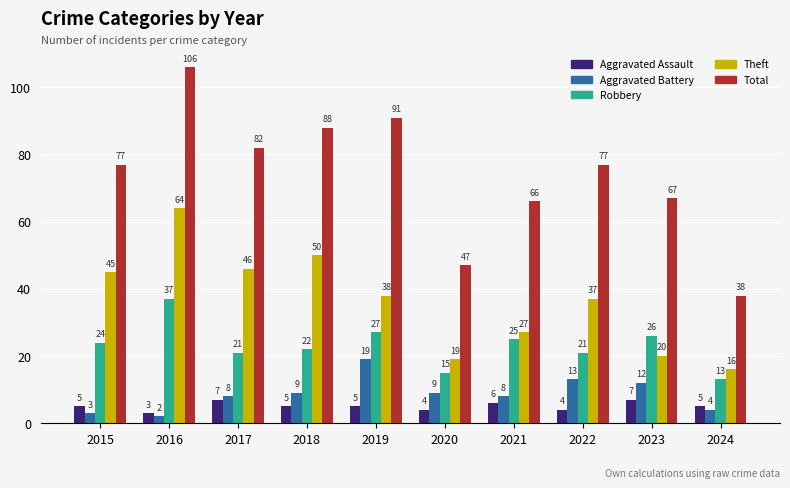

Is it true that Aggravated Battery equals 14 at 2017?

False